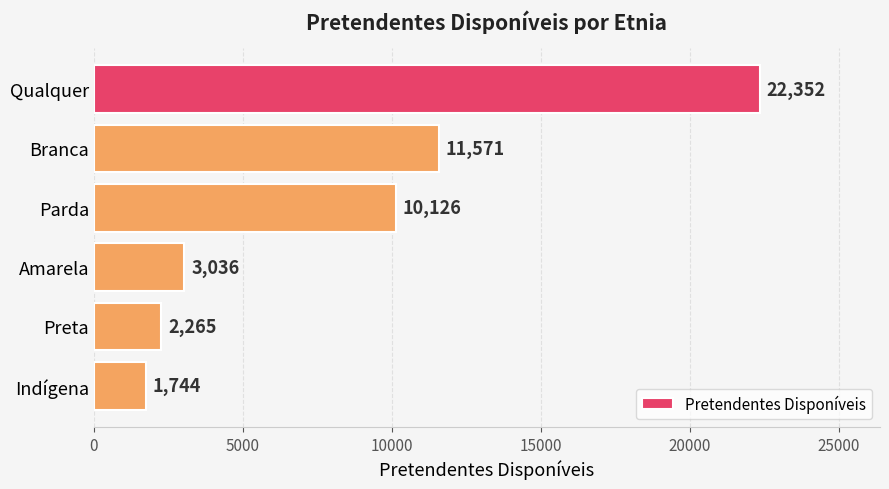

Which category has the lowest value across all series?

Indígena